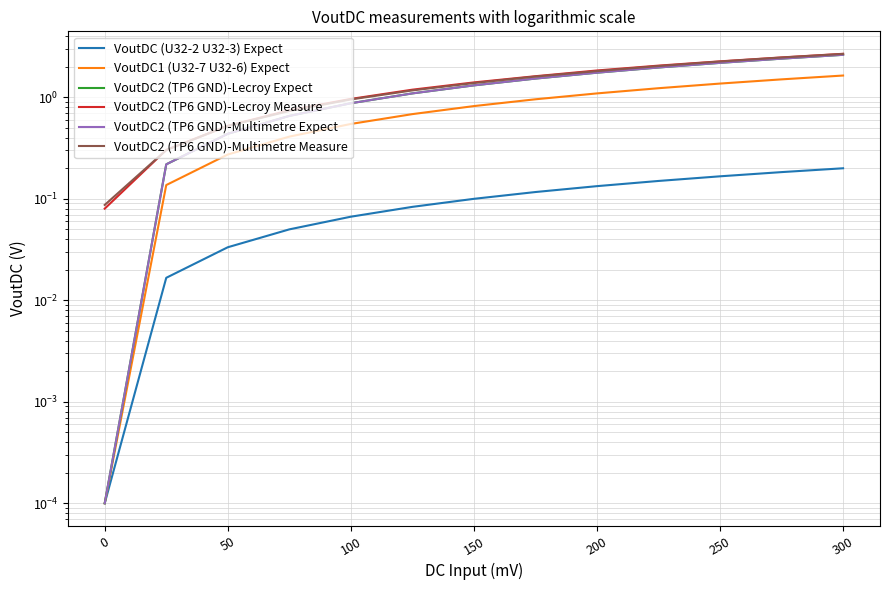

True or false: VoutDC2 (TP6 GND)-Multimetre Measure and VoutDC1 (U32-7 U32-6) Expect cross at least once.

False